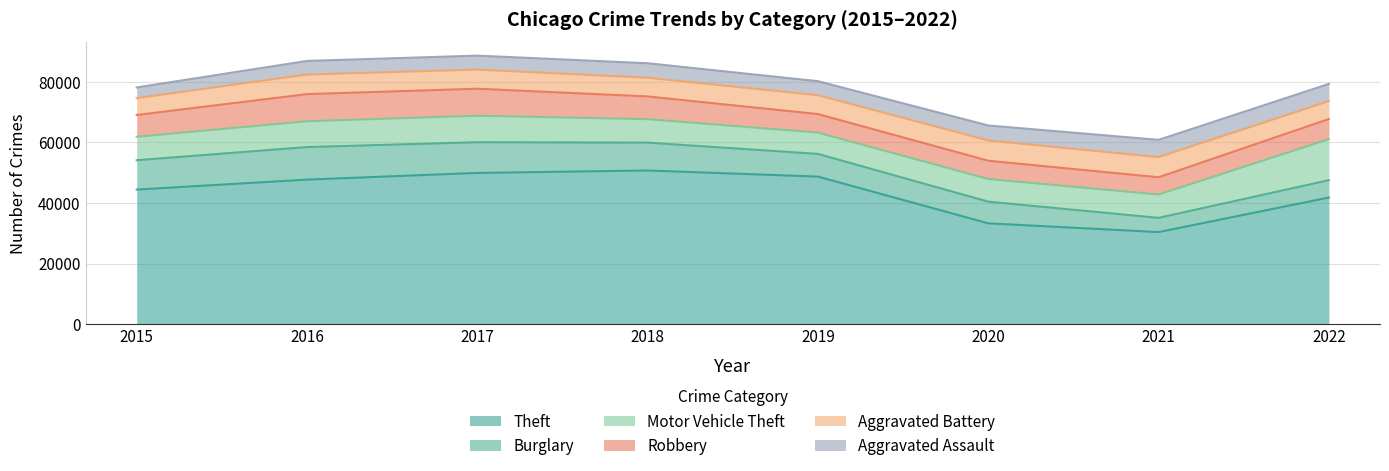

What is the value of the Robbery point at the 4th from the left?

7511